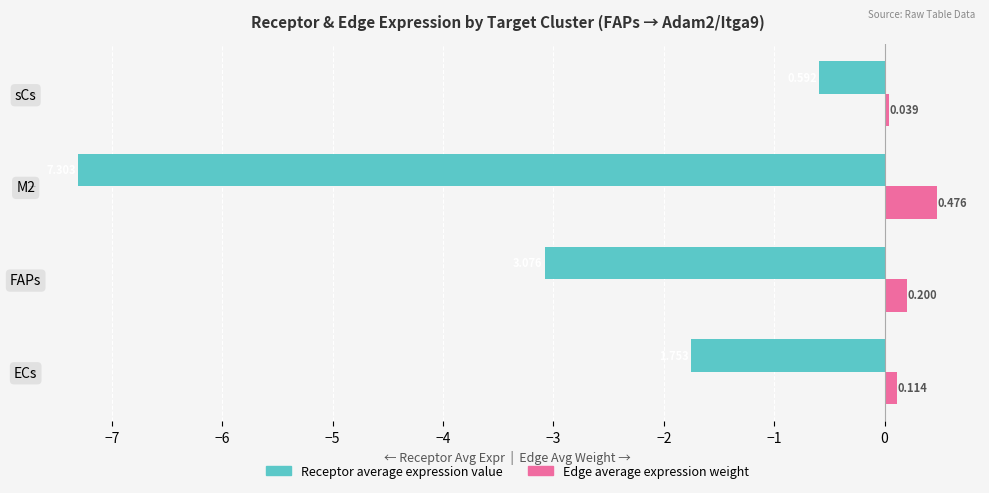

At which label does Edge average expression weight reach its peak?

M2